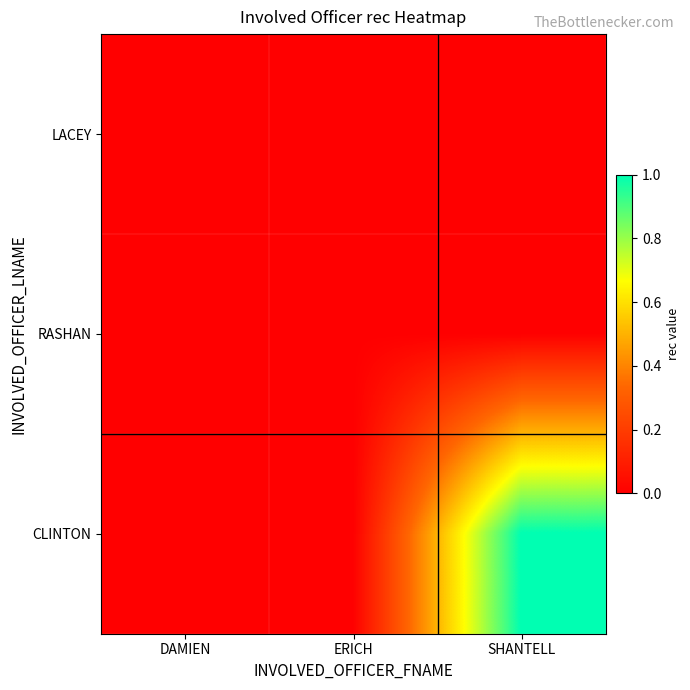

Which label corresponds to the smallest value in the chart?

DAMIEN